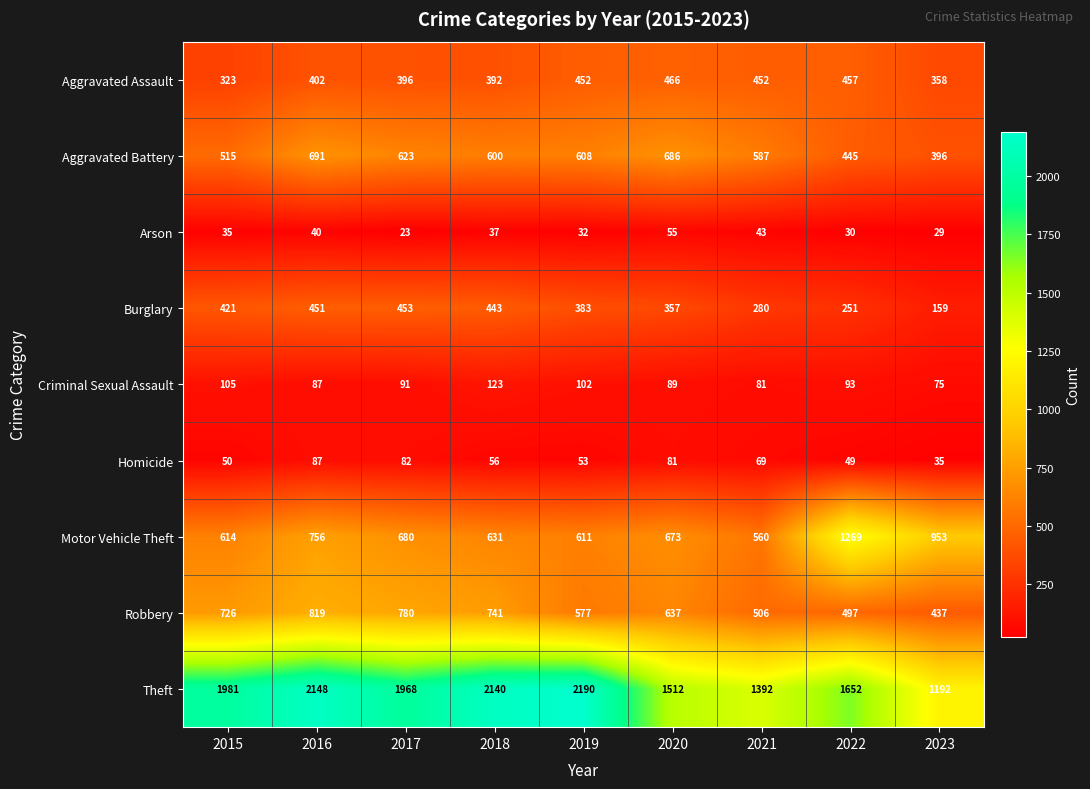

Is it true that Homicide equals 87 at 2019?

False